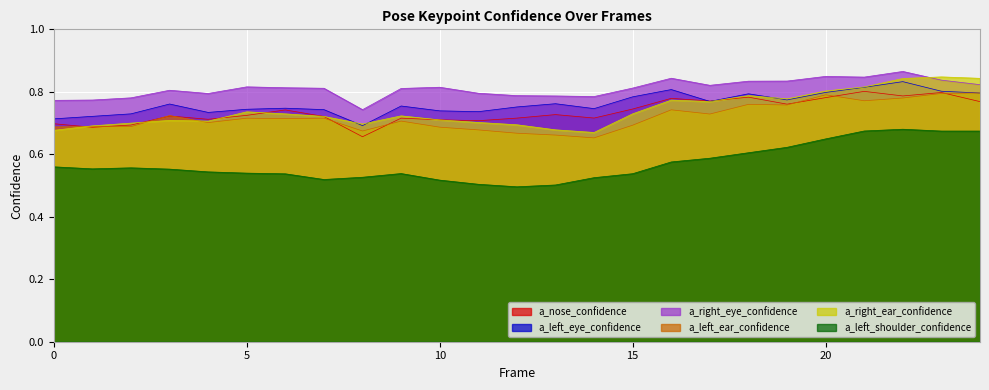

At how many categories does at least one series exceed 0?

25